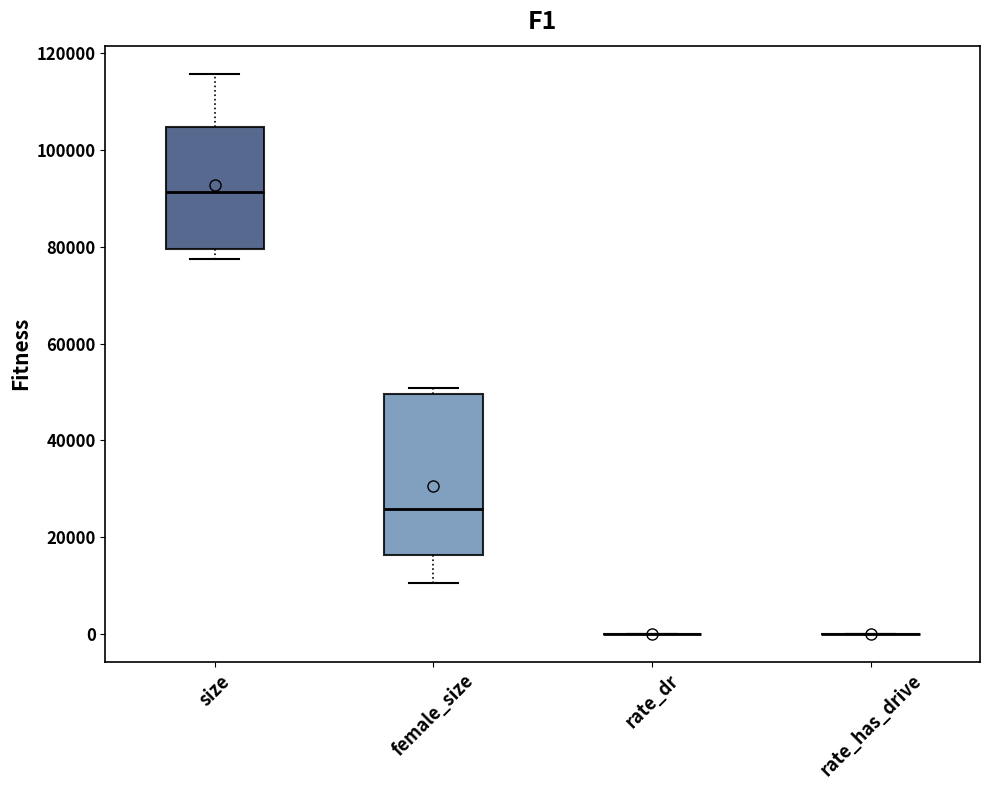

Reading left to right, read every box against the y-axis: the position of its median line, the range the box covers, and the ends of its whiskers. The values are not printed on the chart, so give them approximately, as read against the axis.

size: median 92000, box 80000 to 104000, whiskers 78000 to 116000
female_size: median 26000, box 16000 to 50000, whiskers 10000 to 50000 (just above the box's upper edge)
rate_dr: box collapsed to a line at 0, whiskers 0 to 0
rate_has_drive: box collapsed to a line at 0, whiskers 0 to 0